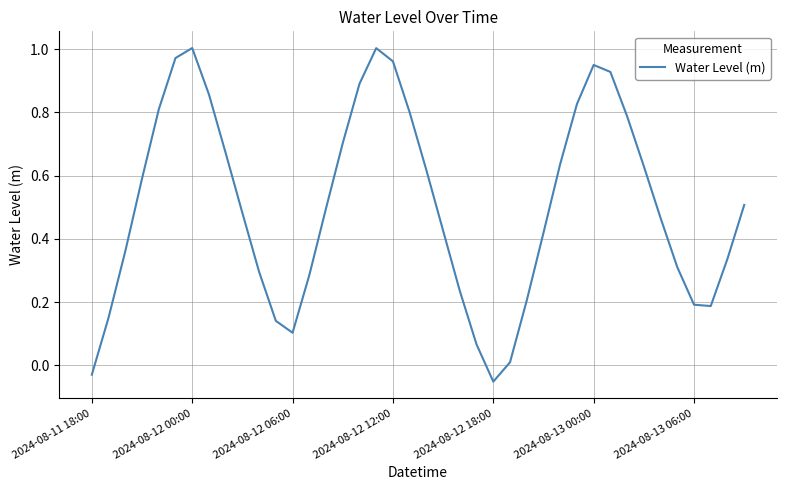

What is the difference between the maximum and minimum values?

1.1